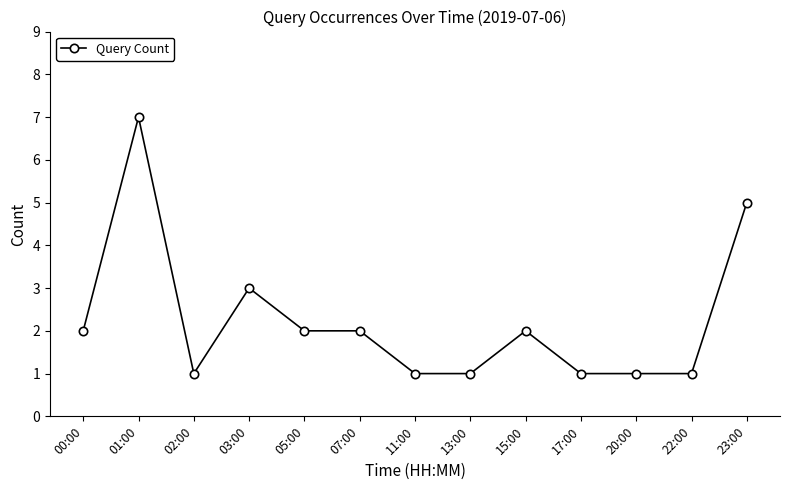

What is the label of the 9th point from the left?

15:00